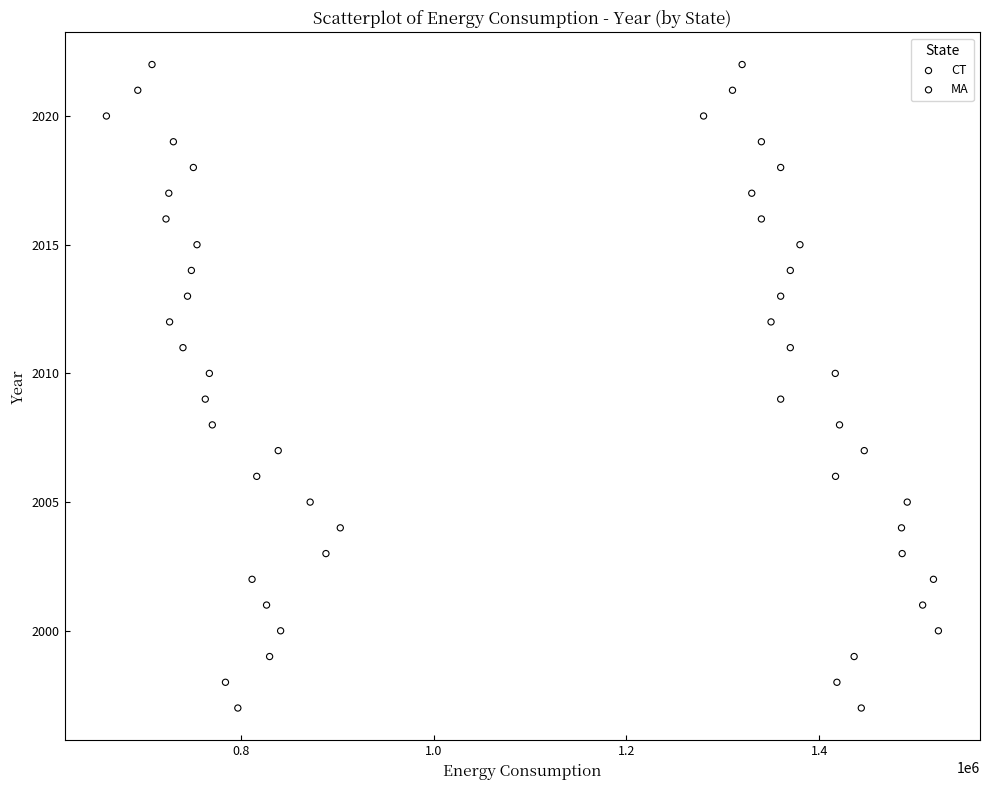

What are all the series names shown in the legend?

CT, MA